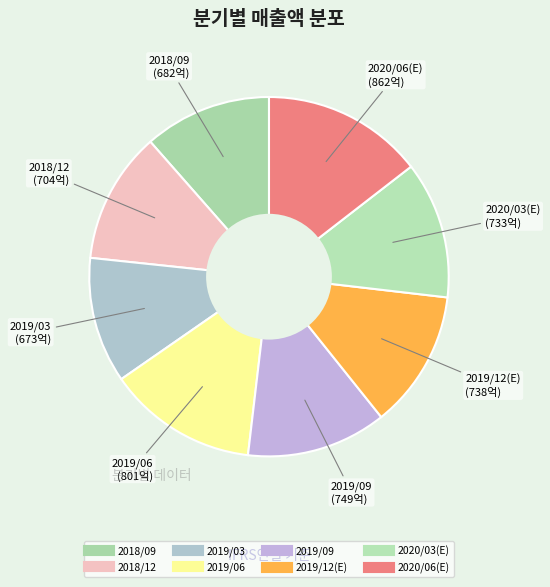

The 2020/03(E) slice represents 12% of the pie. True or false?

True